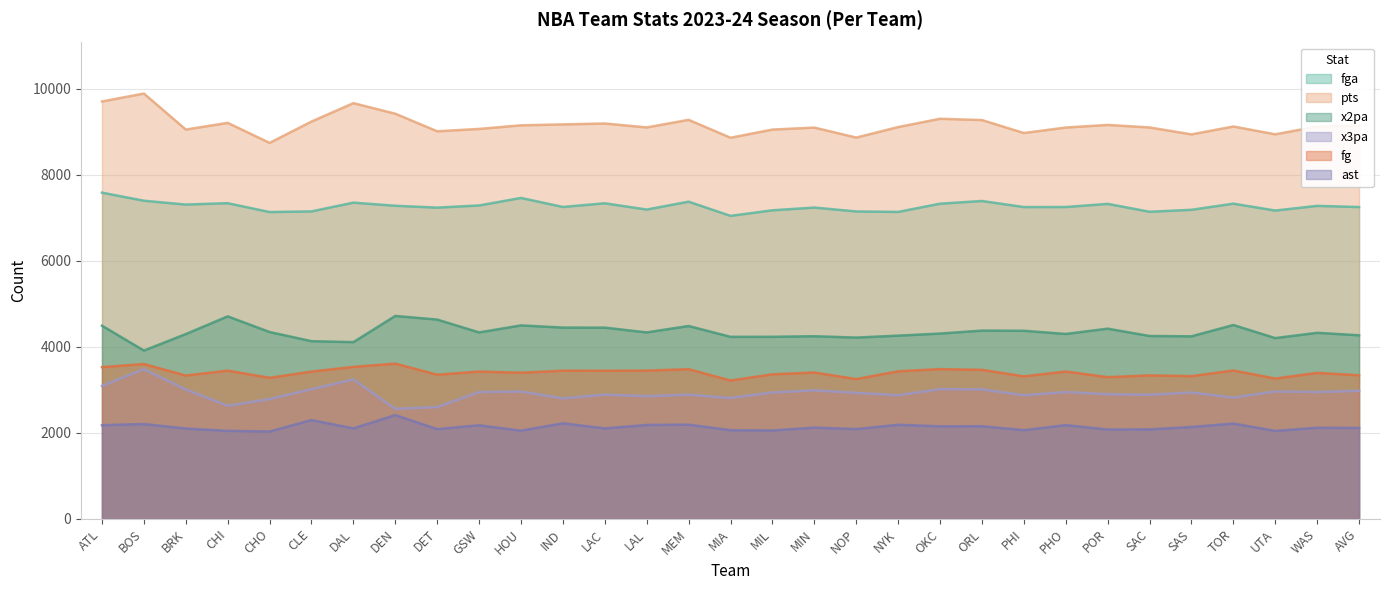

In fga, how many points are higher than both neighbors (excluding endpoints)?

10